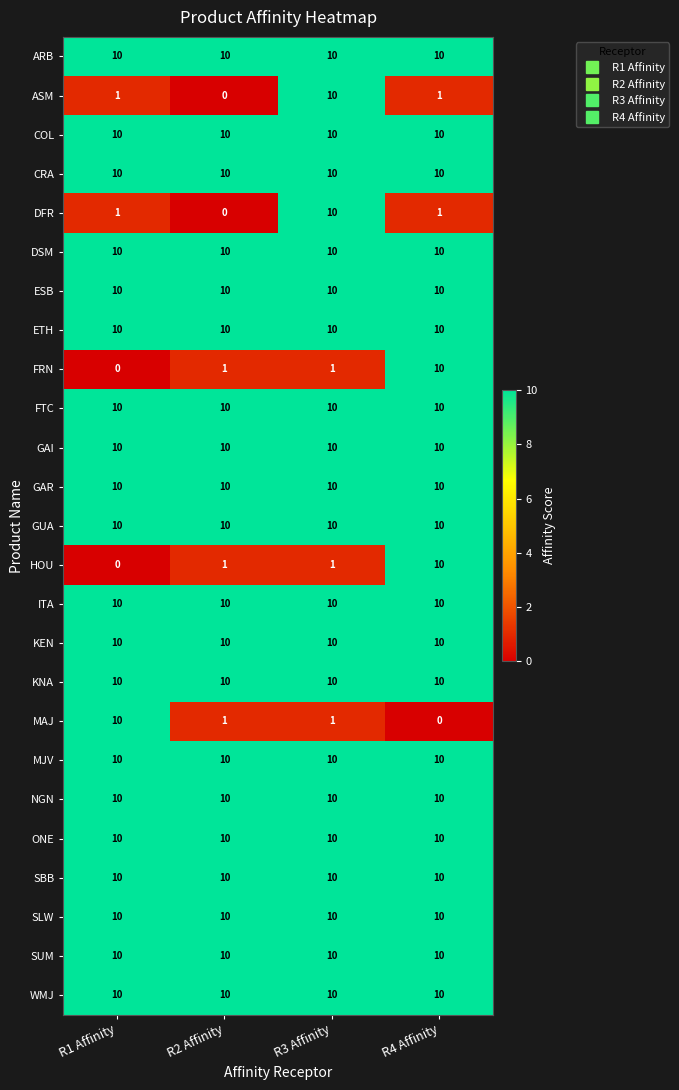

The ONE series shows 18 at R3 Affinity. True or false?

False